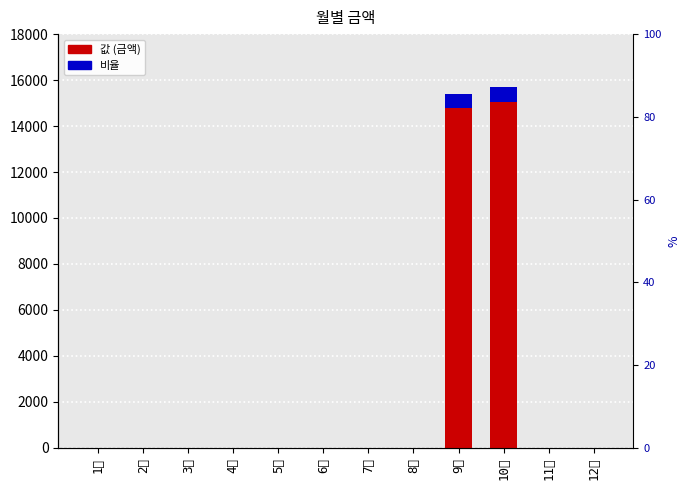

How many groups of bars are there?

12